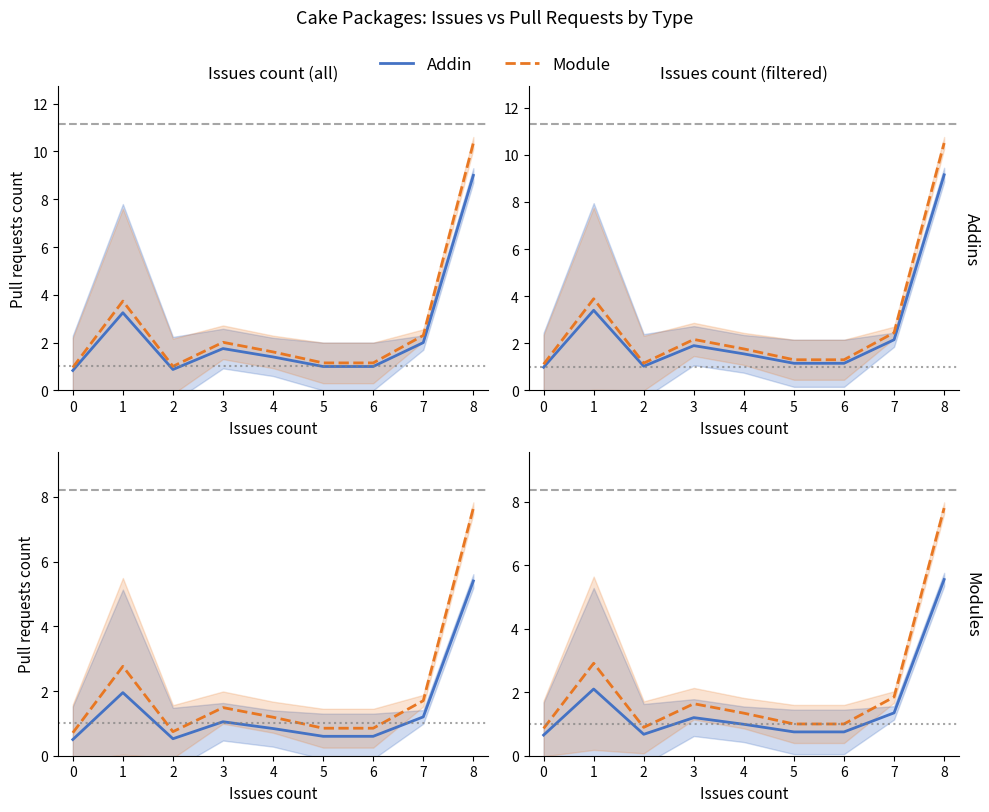

Count the number of data series in this chart.

2